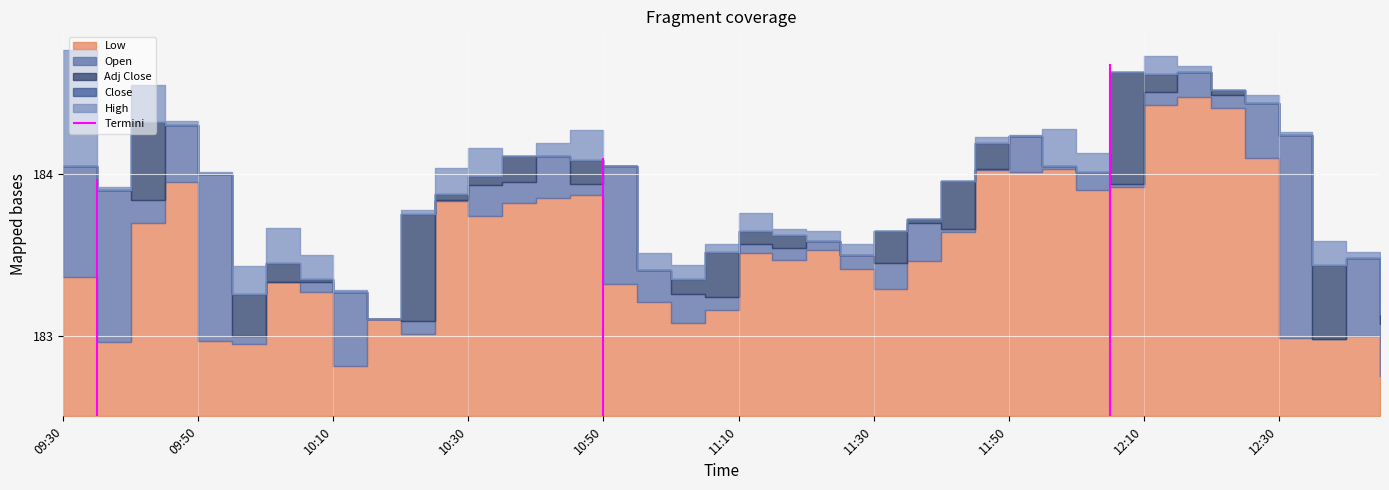

True or false: Low and Close intersect in this chart.

False